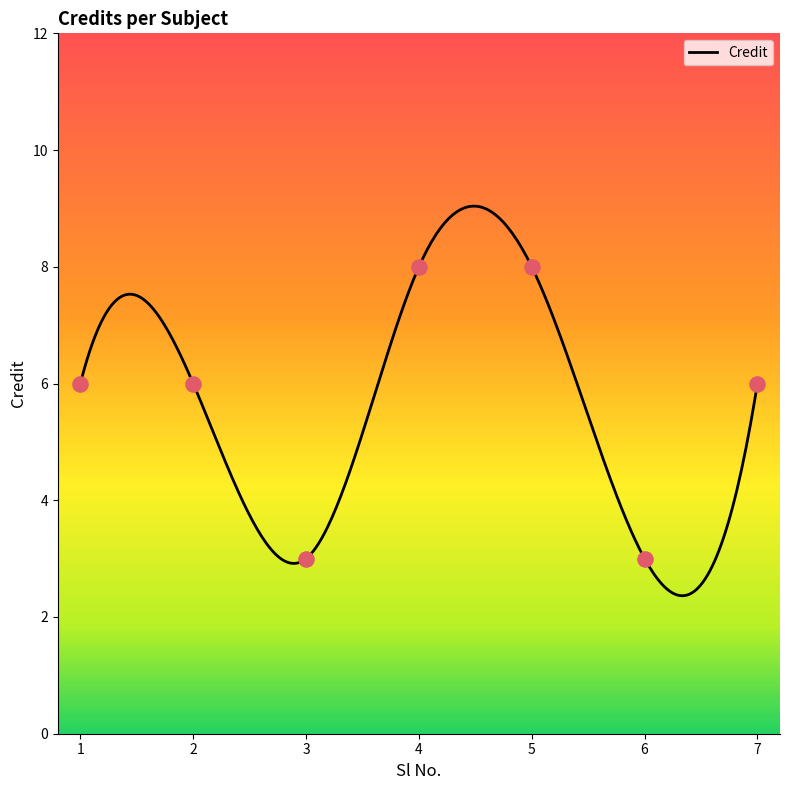

What is the change in value from 5 to 7?

-2